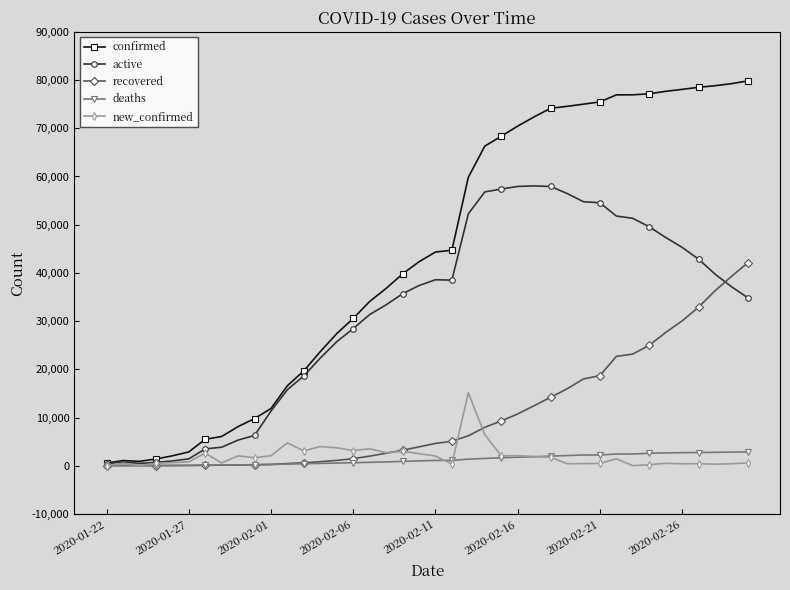

What is the difference between the maximum and minimum values in the recovered series?

42090